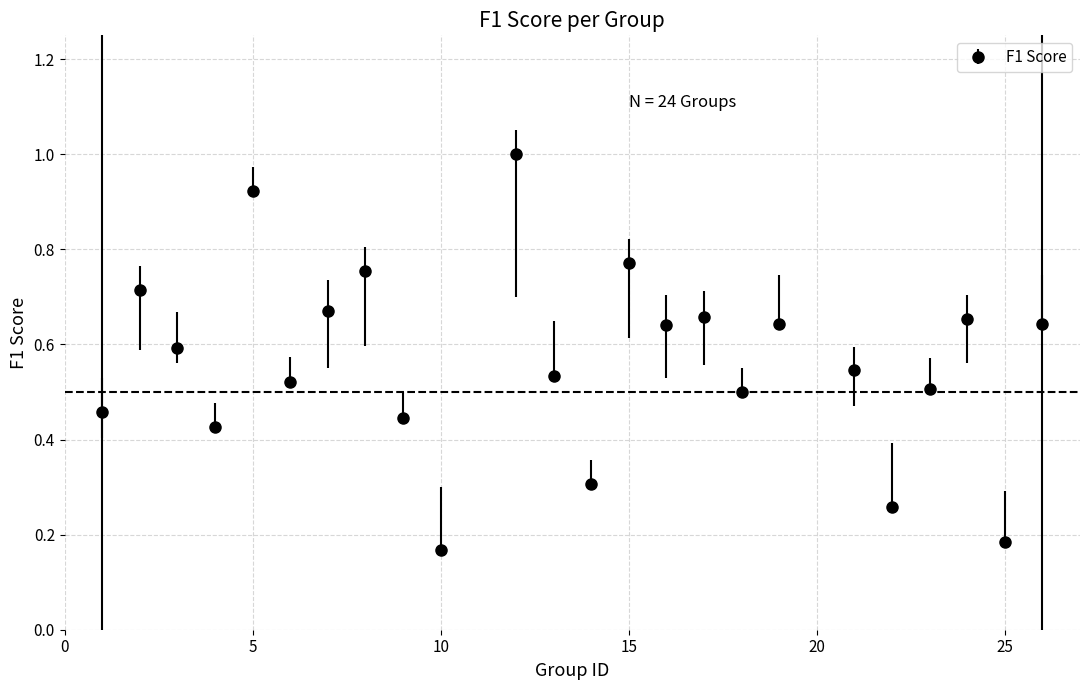

What is the sum of all values?

13.5